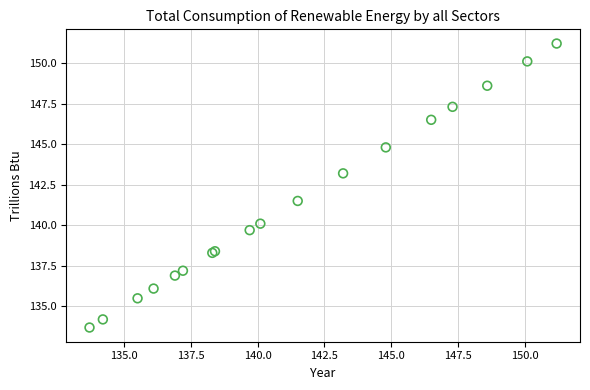

What Y value in the scatter plot is closest to 142?

141.5